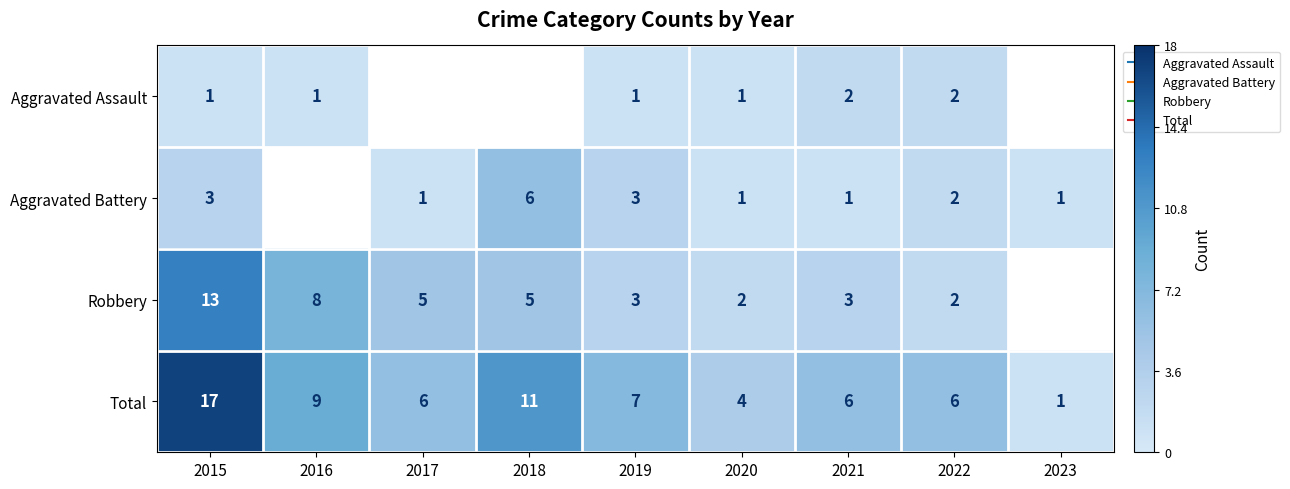

The Robbery series shows 1.2 at 2022. True or false?

False